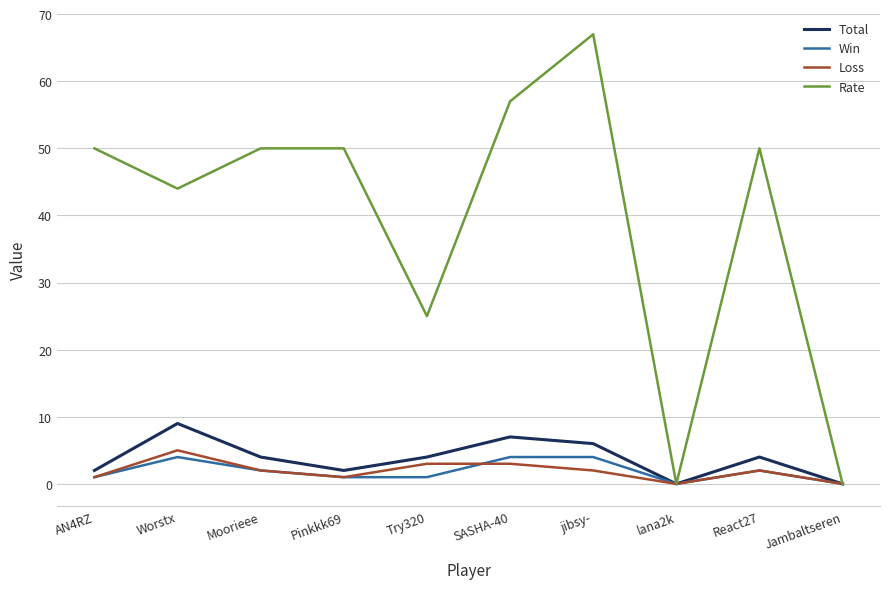

At which label does Rate reach its peak?

jibsy-